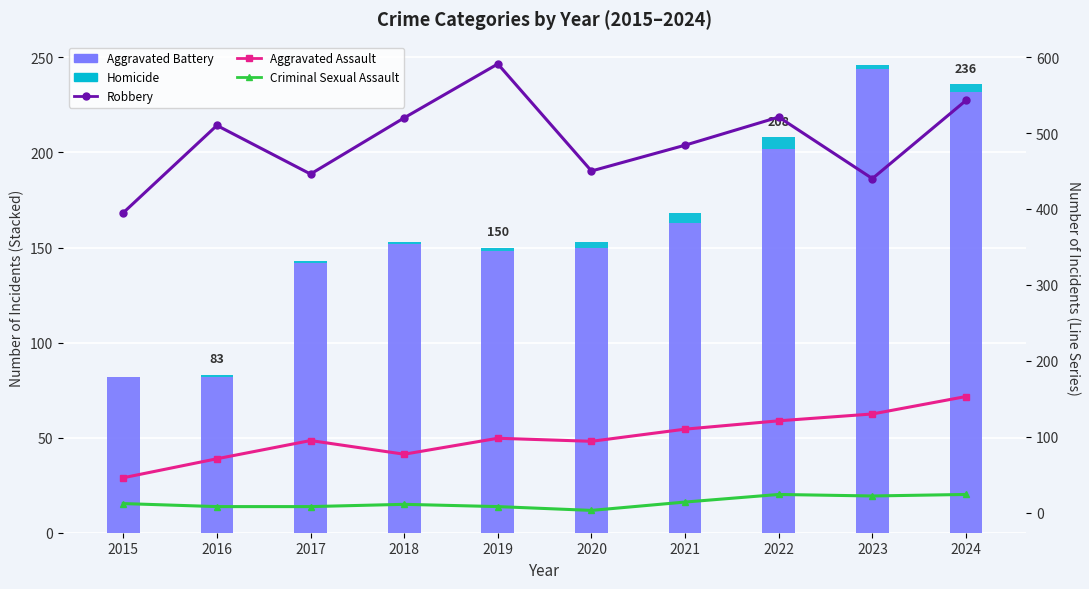

Is it true that Robbery equals 294 at 2021?

False